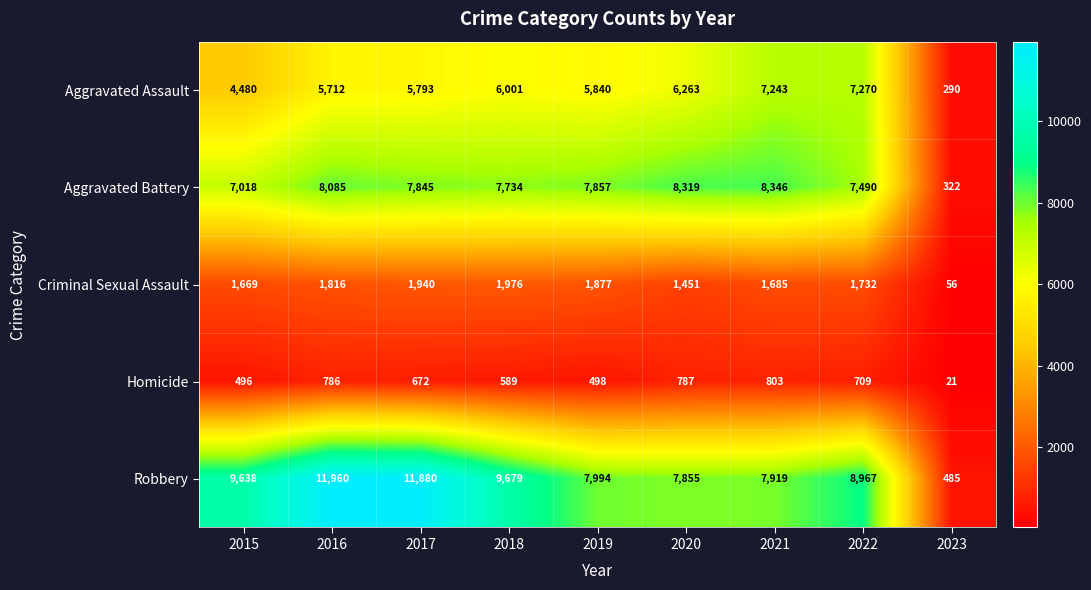

How many categories are shown in the chart?

9